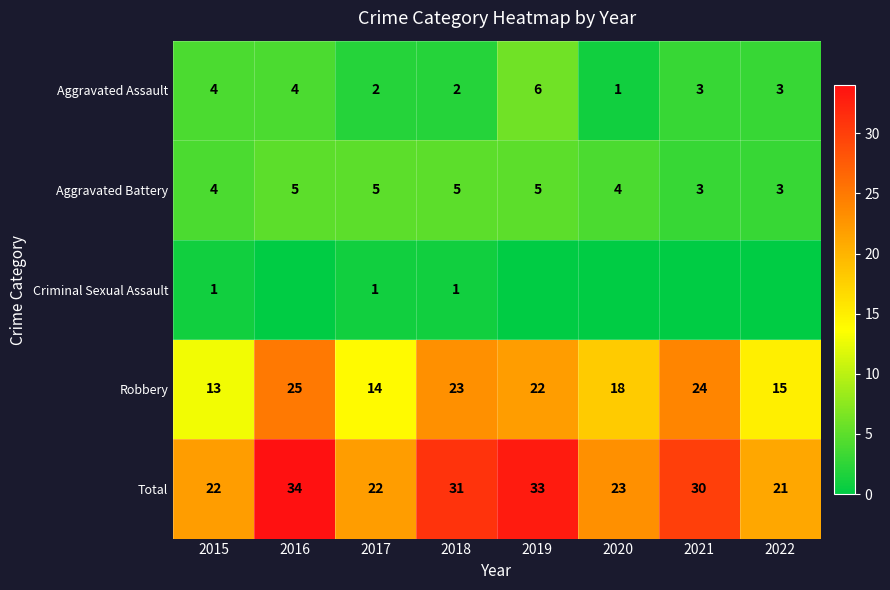

At which category is the sum across all series the highest?

2016